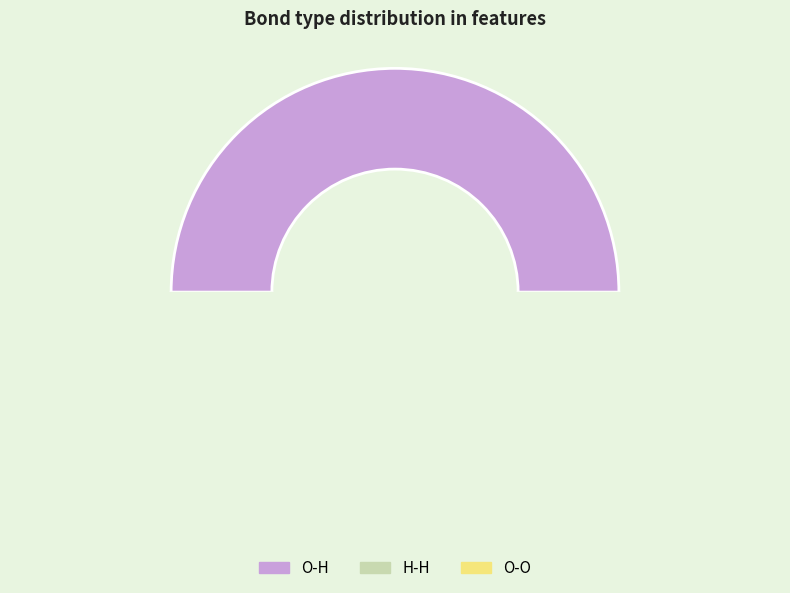

Between O-H and H-H, which is larger?

O-H